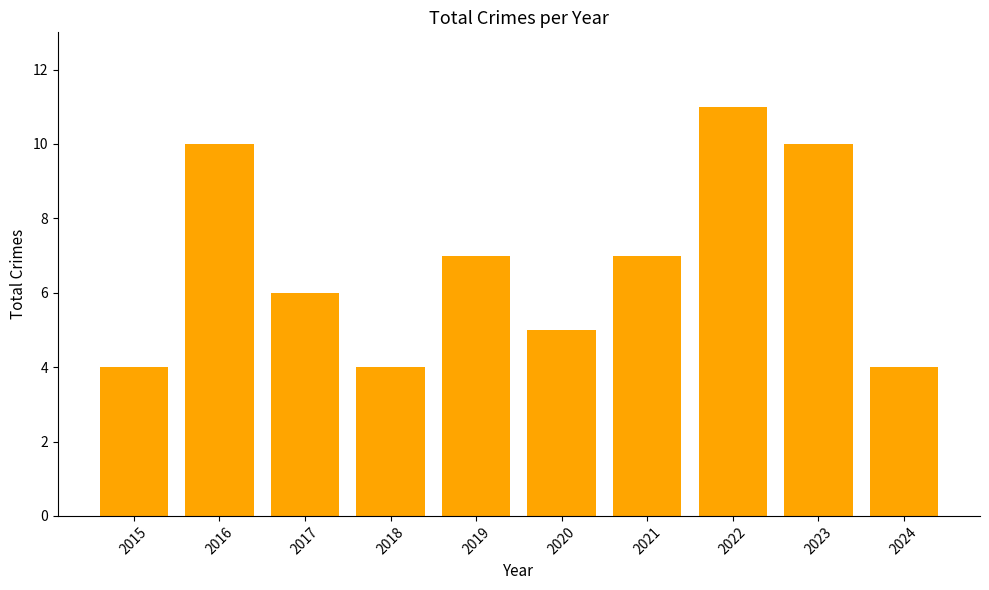

Between 2015 and 2017, which is larger?

2017